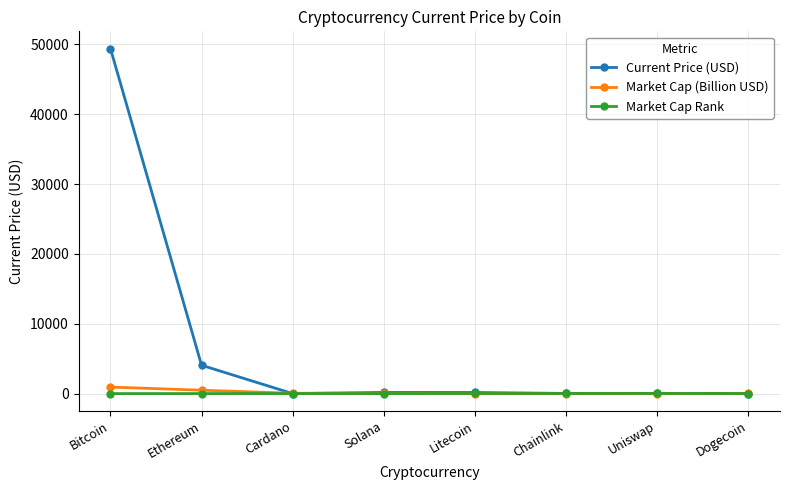

At which category is the sum across all series the highest?

Bitcoin